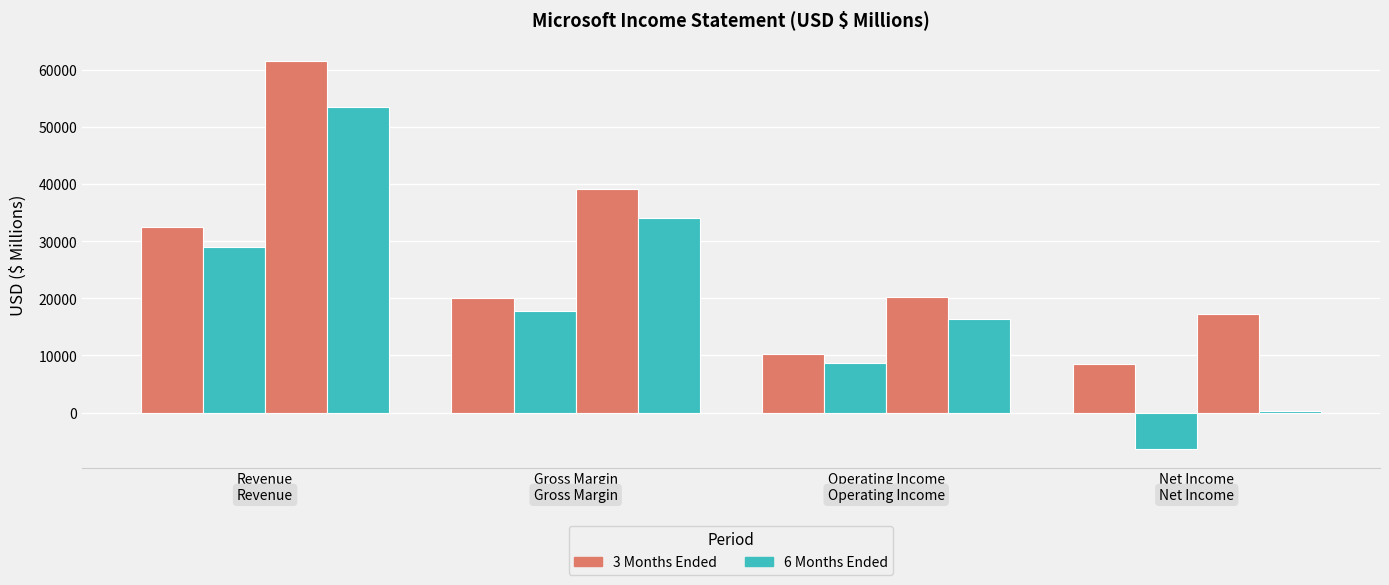

What is the label of the 1st bar from the left?

Revenue